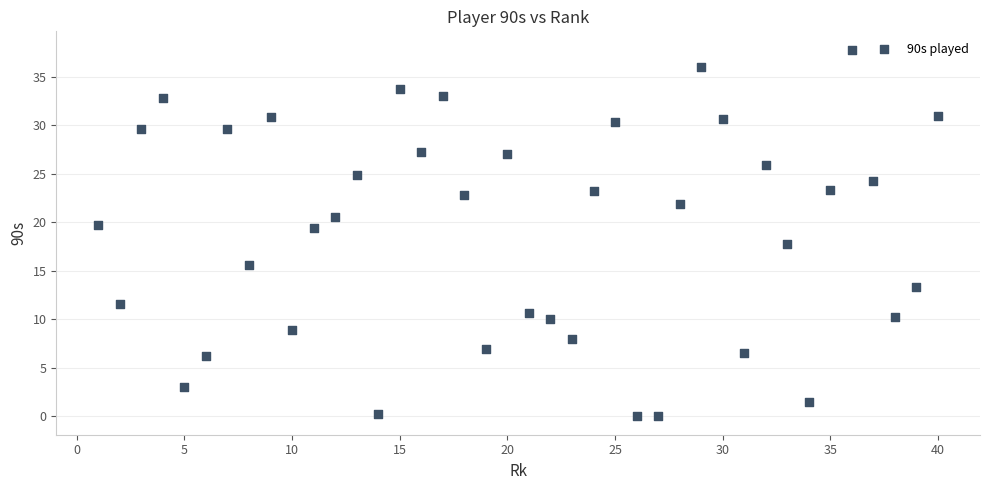

What is the range of Y values (max minus min)?

37.8